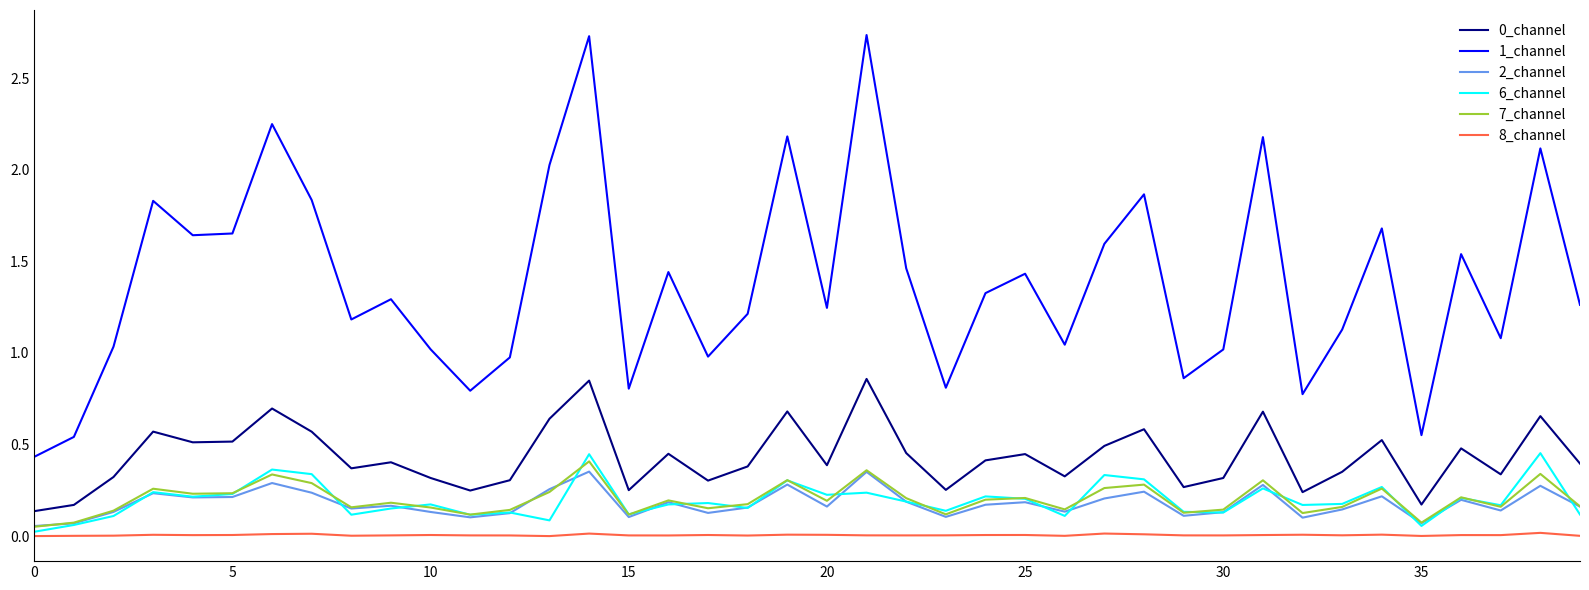

True or false: 7_channel and 1_channel cross at least once.

False